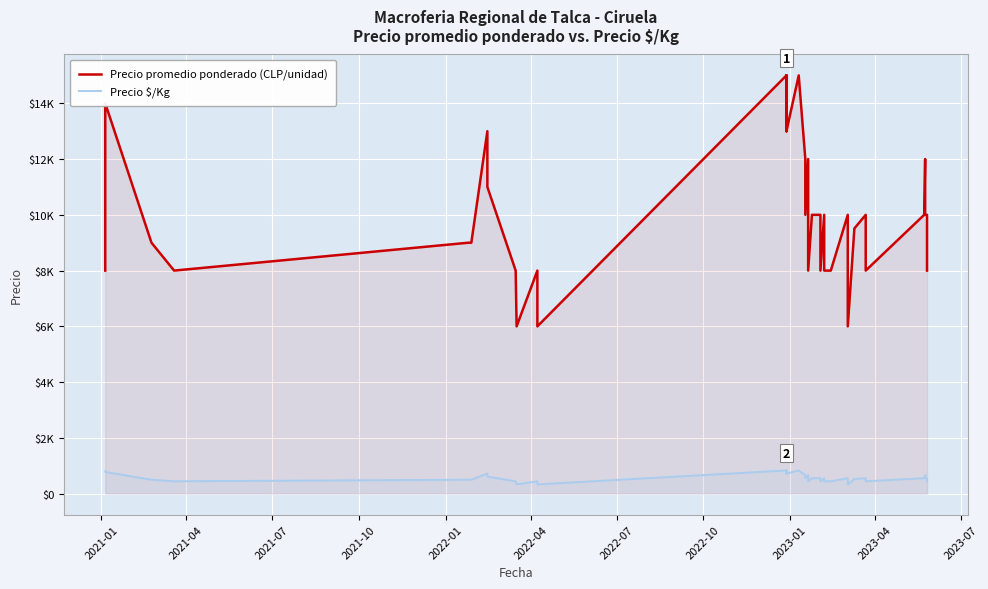

Rank the series by their maximum value, from highest to lowest.

Precio promedio ponderado (CLP/unidad), Precio $/Kg